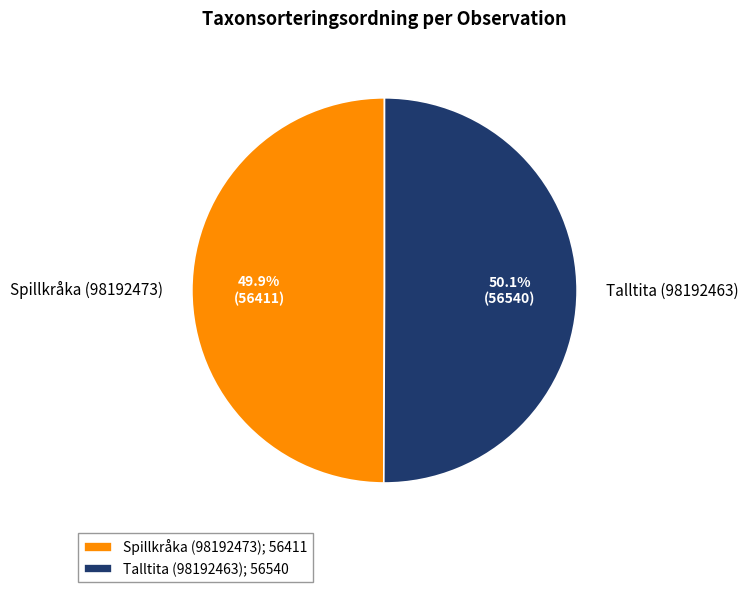

What percentage do Talltita (98192463) and Spillkråka (98192473) together represent?

100.0%